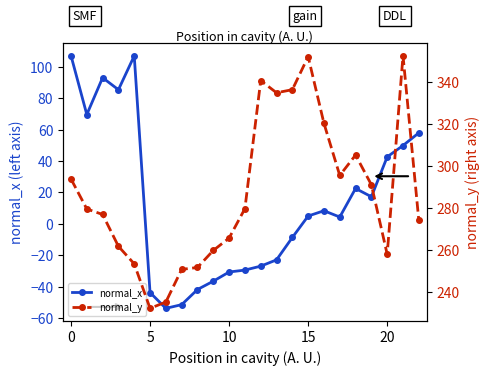

Does the chart display data point markers on the line(s)?

Yes